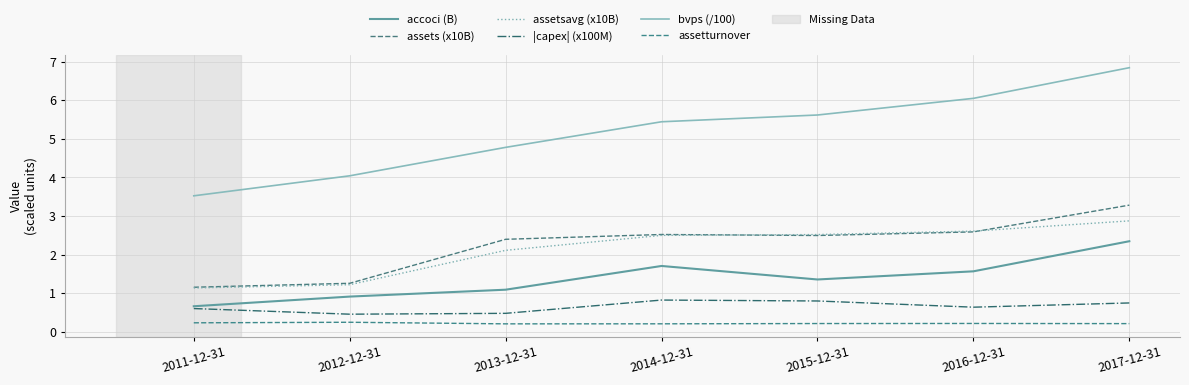

What is the difference between the second highest and minimum values in the |capex| (x100M) series?

0.3